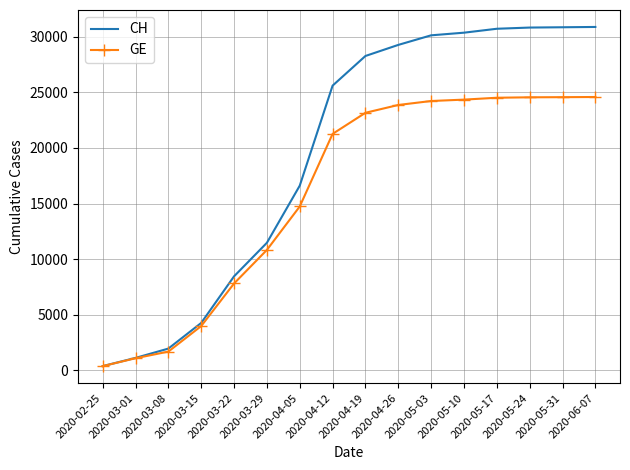

Which series has the largest total across all categories?

CH